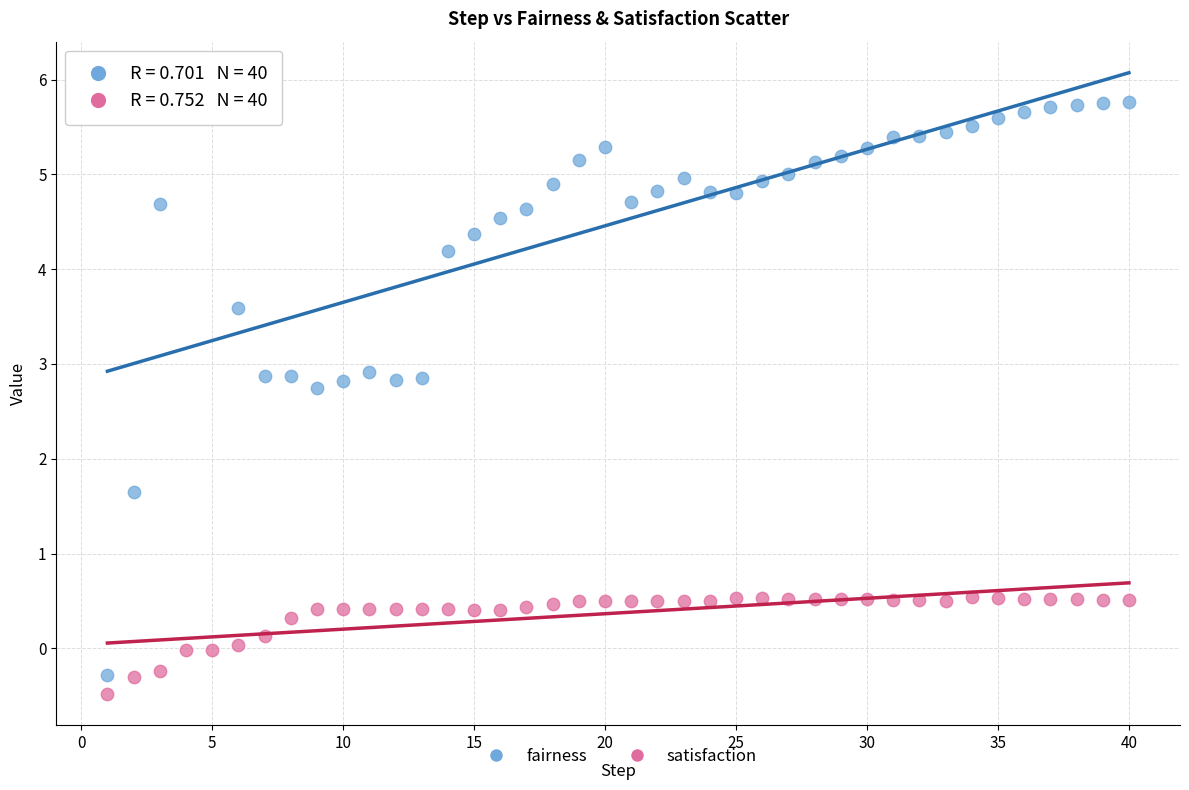

Which series reaches the maximum Y coordinate?

fairness